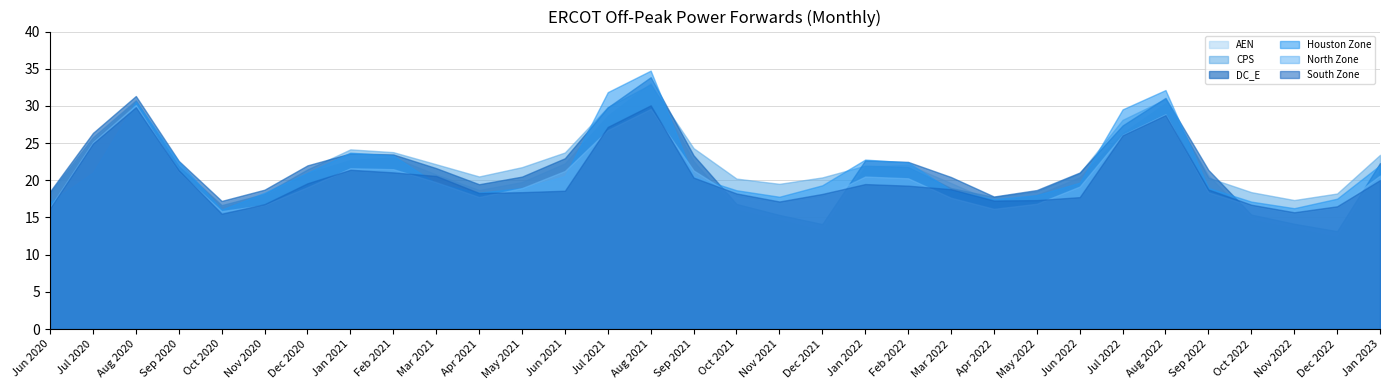

Is the value of AEN at Mar 2022 greater than the value of South Zone at Jun 2020?

Yes